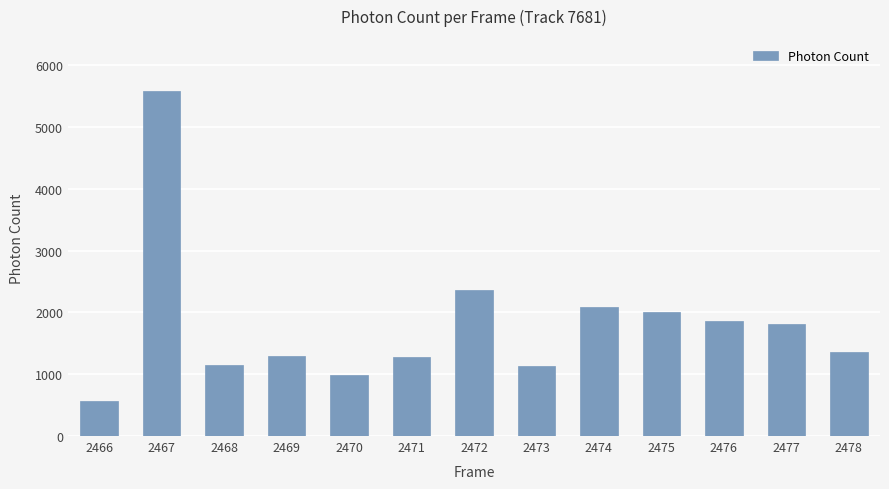

Which label corresponds to the smallest value in the chart?

2466